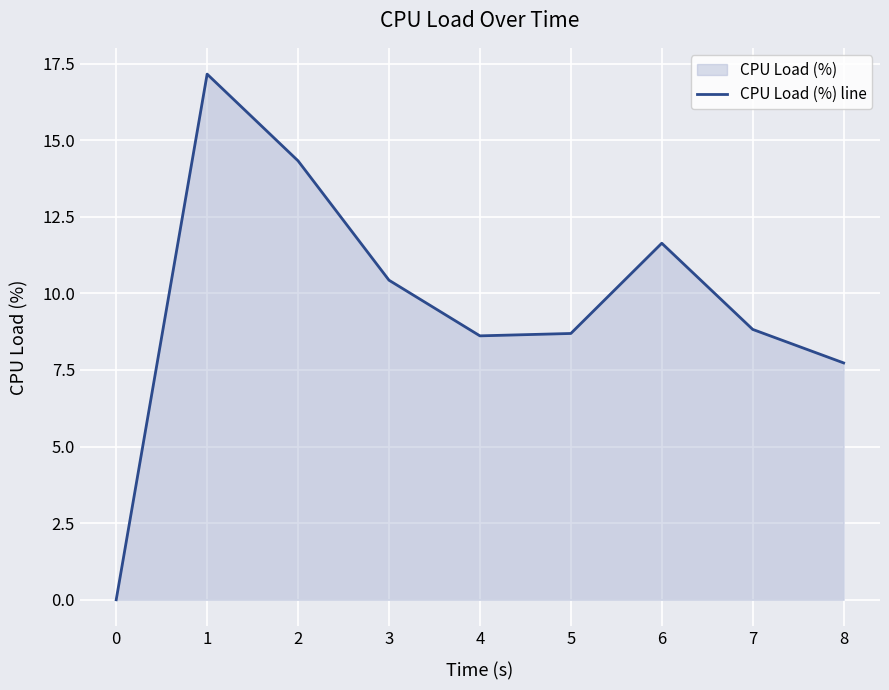

Approximately how many times larger is the value at 3 compared to 7?

1.2